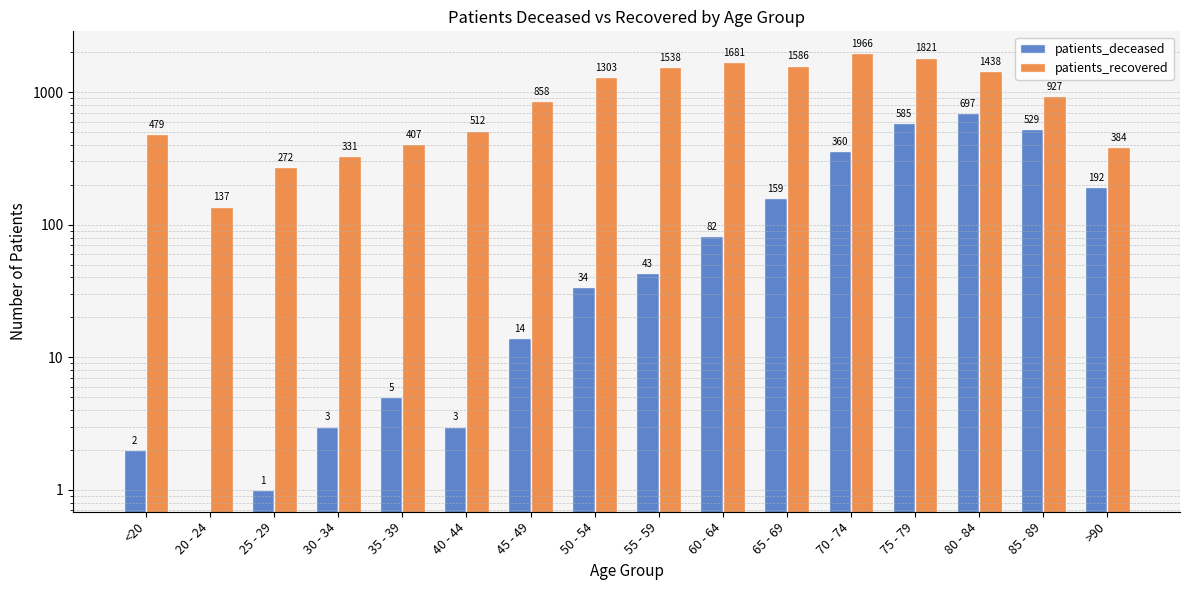

Is it true that patients_recovered equals 927 at 85 - 89?

True